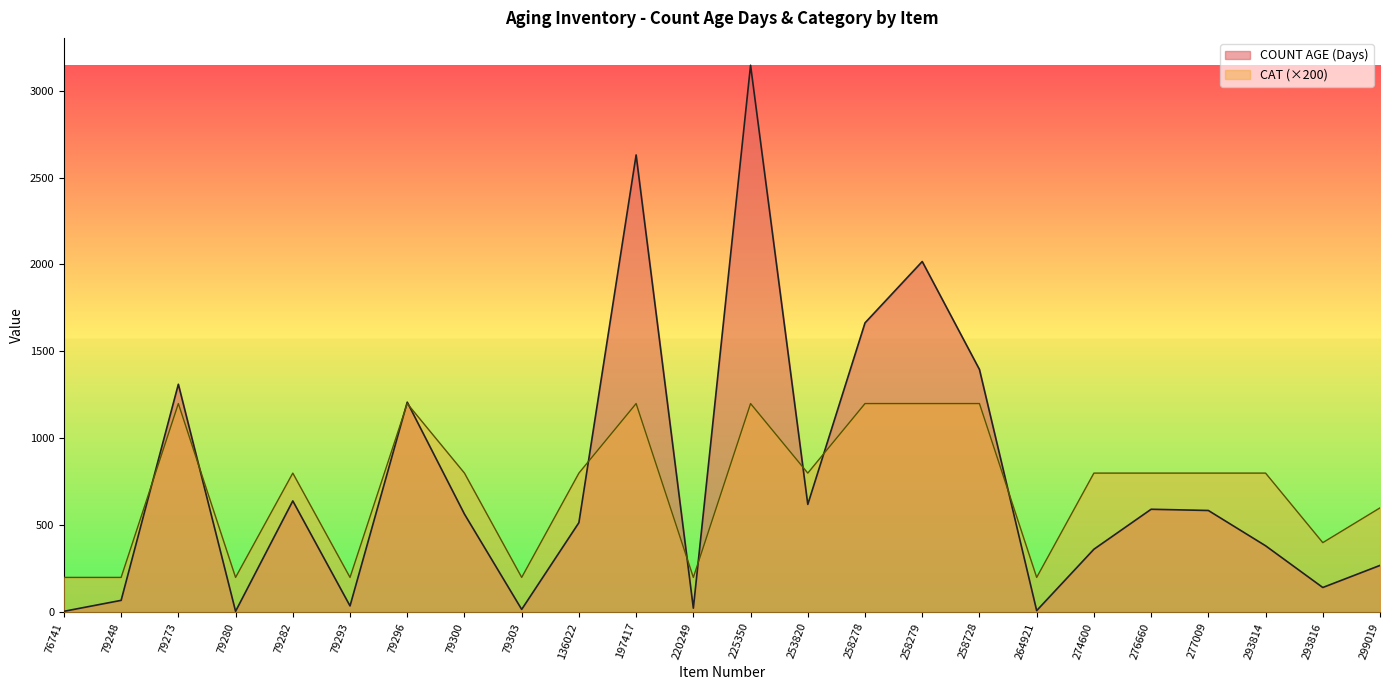

At which label does CAT reach its peak?

79273